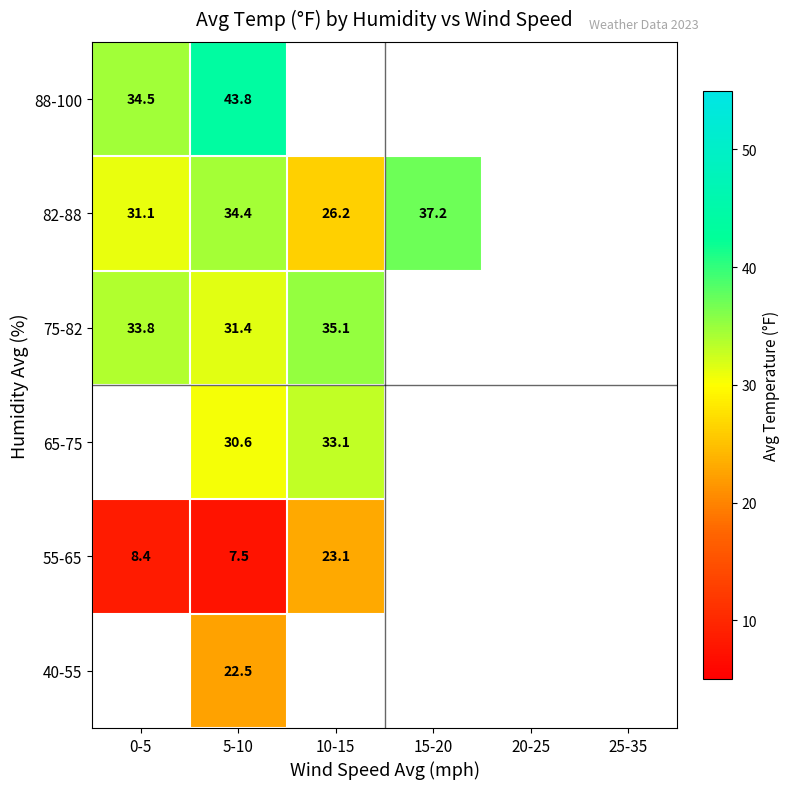

The 55-65 series shows 3.7 at 0-5. True or false?

False